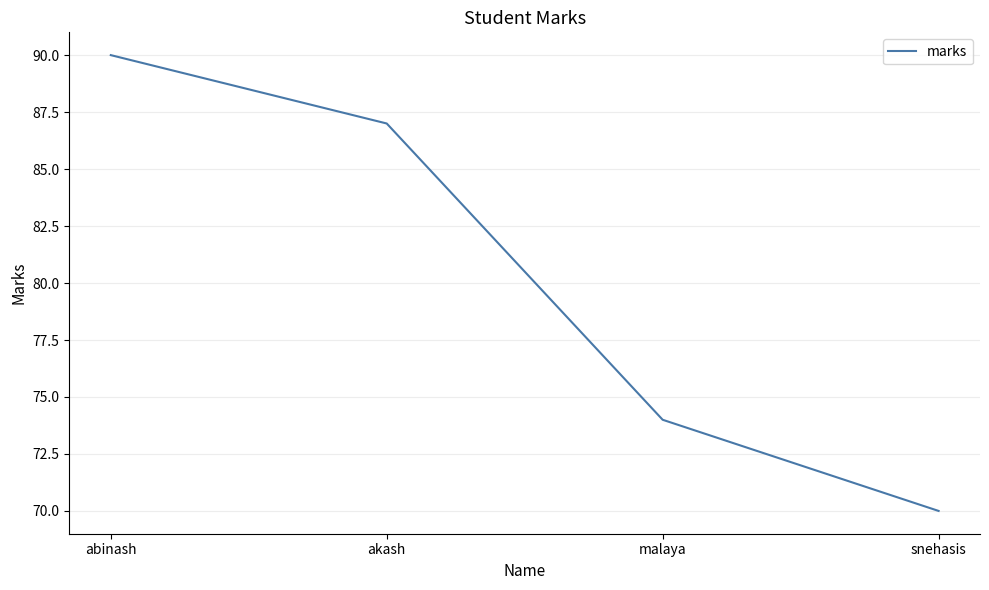

Rank the categories by value from highest to lowest.

abinash, akash, malaya, snehasis